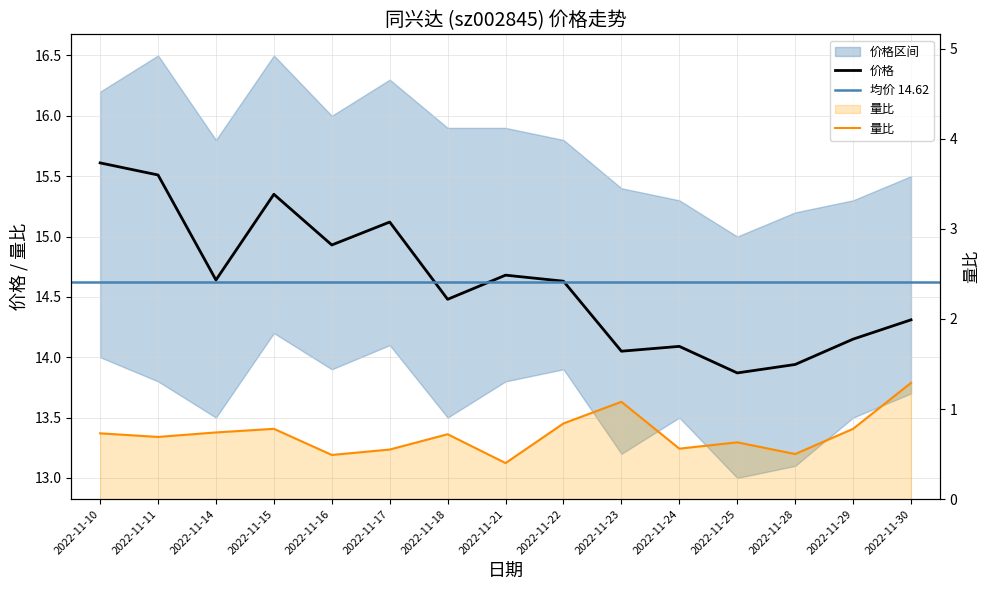

Reading left to right, list all the values displayed in this chart.

价格: 2022-11-10=15.6	2022-11-11=15.5	2022-11-14=14.6	2022-11-15=15.3	2022-11-16=14.9	2022-11-17=15.1	2022-11-18=14.5	2022-11-21=14.7	2022-11-22=14.6	2022-11-23=14.1	2022-11-24=14.1	2022-11-25=13.9	2022-11-28=13.9	2022-11-29=14.2	2022-11-30=14.3
量比: 2022-11-10=0.7	2022-11-11=0.7	2022-11-14=0.7	2022-11-15=0.8	2022-11-16=0.5	2022-11-17=0.6	2022-11-18=0.7	2022-11-21=0.4	2022-11-22=0.8	2022-11-23=1.1	2022-11-24=0.6	2022-11-25=0.6	2022-11-28=0.5	2022-11-29=0.8	2022-11-30=1.3